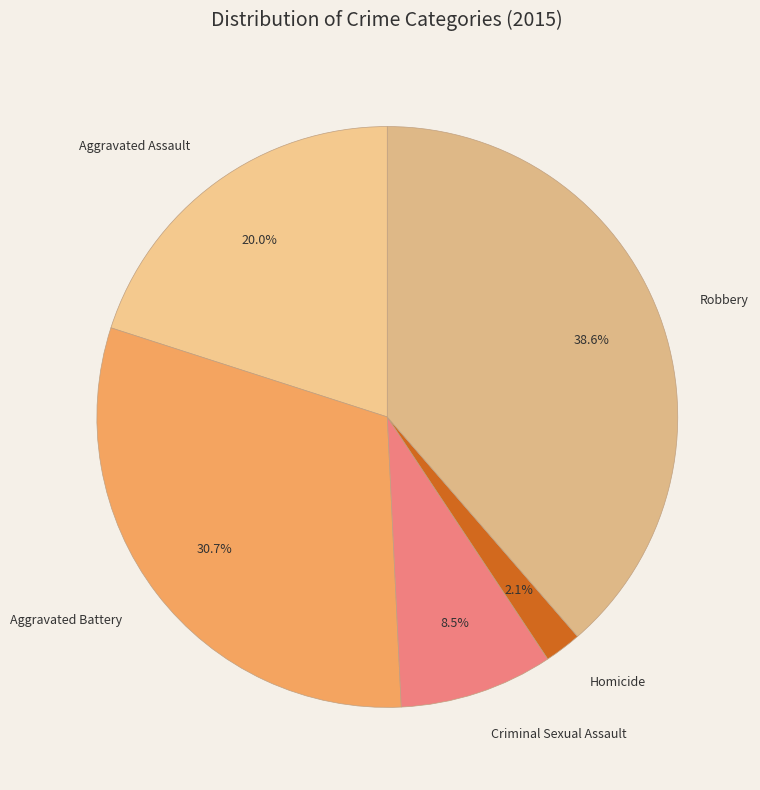

Is there any slice that represents more than half of the pie?

No